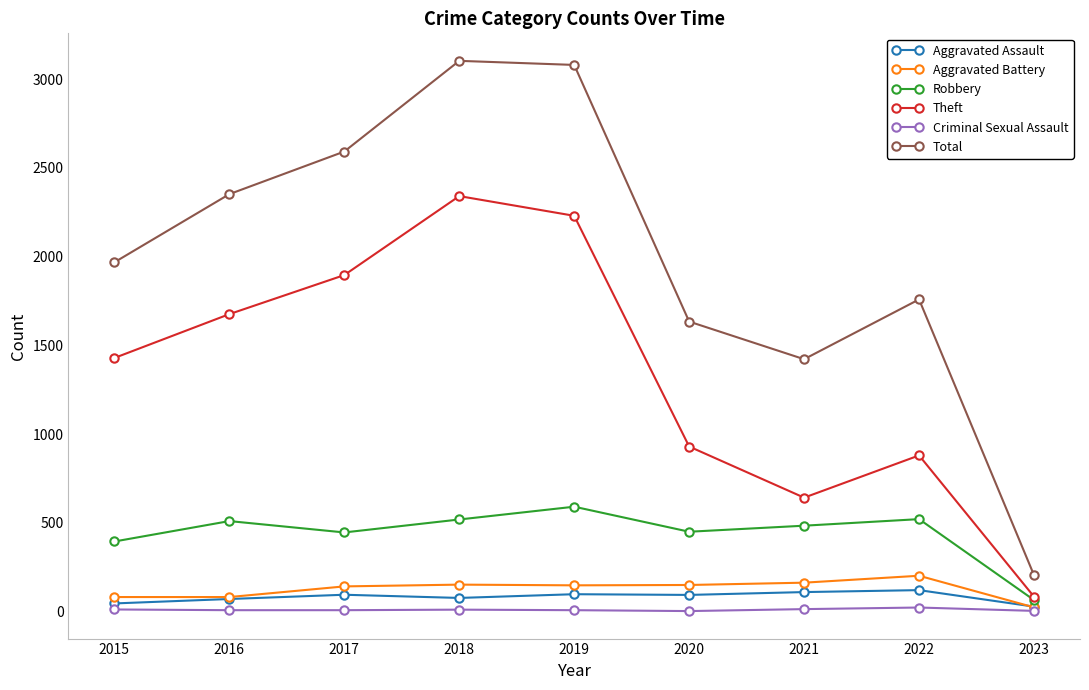

What is the minimum value shown in the chart?

3